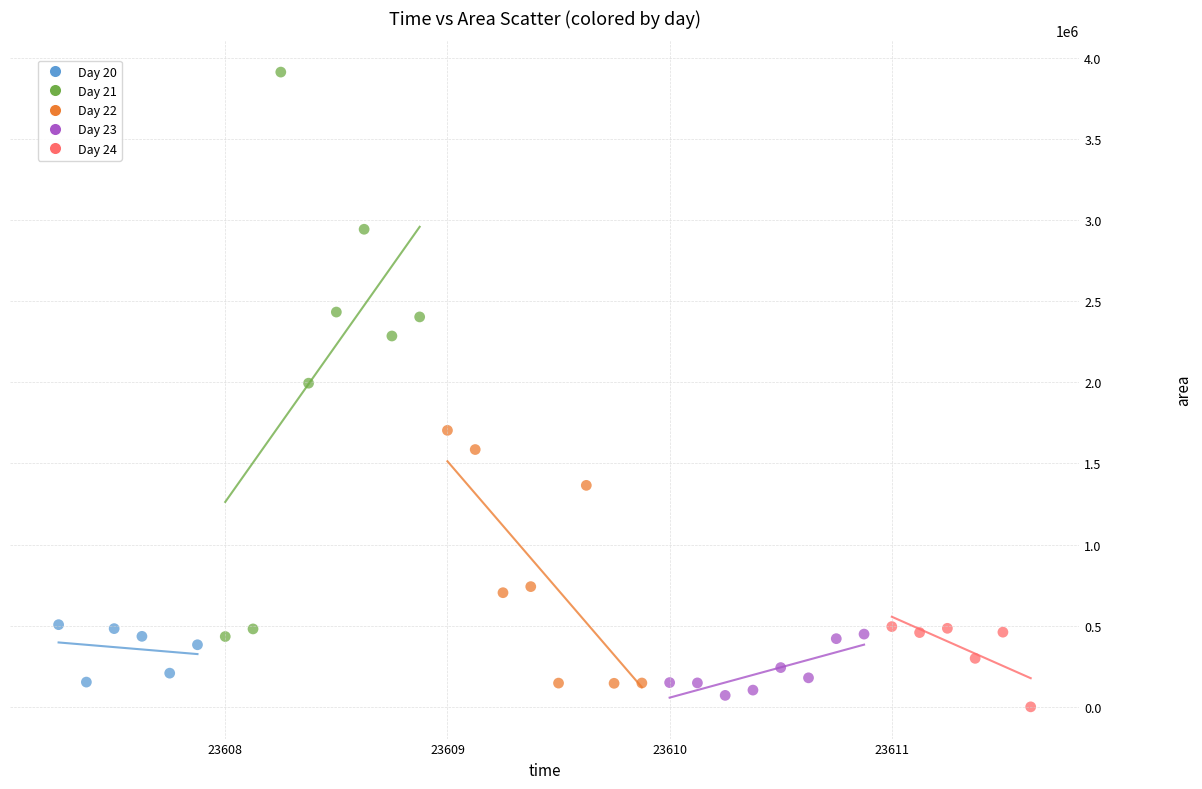

Which series has the widest spread of Y values?

Day 21